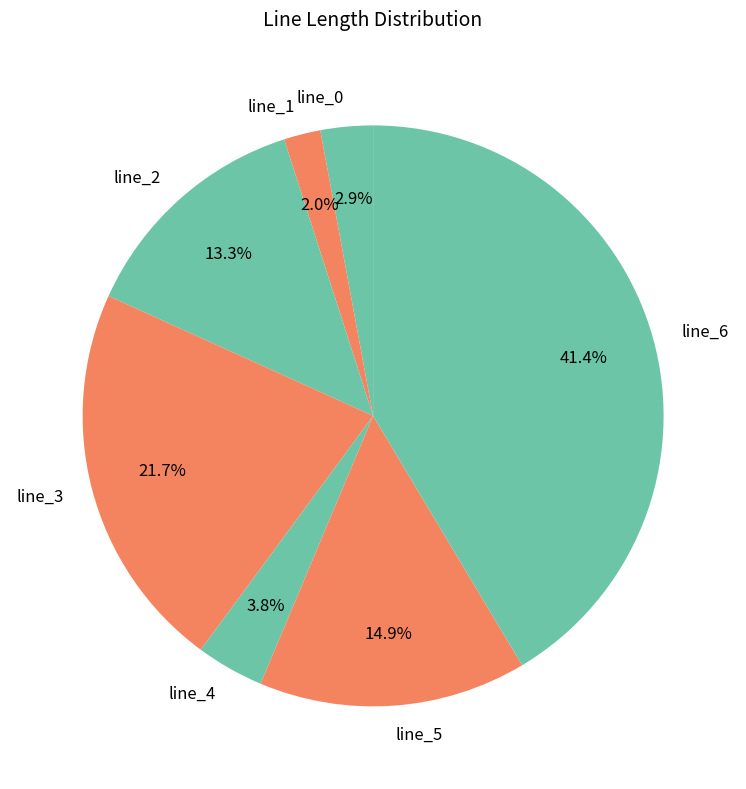

Count the number of slices in the pie.

7